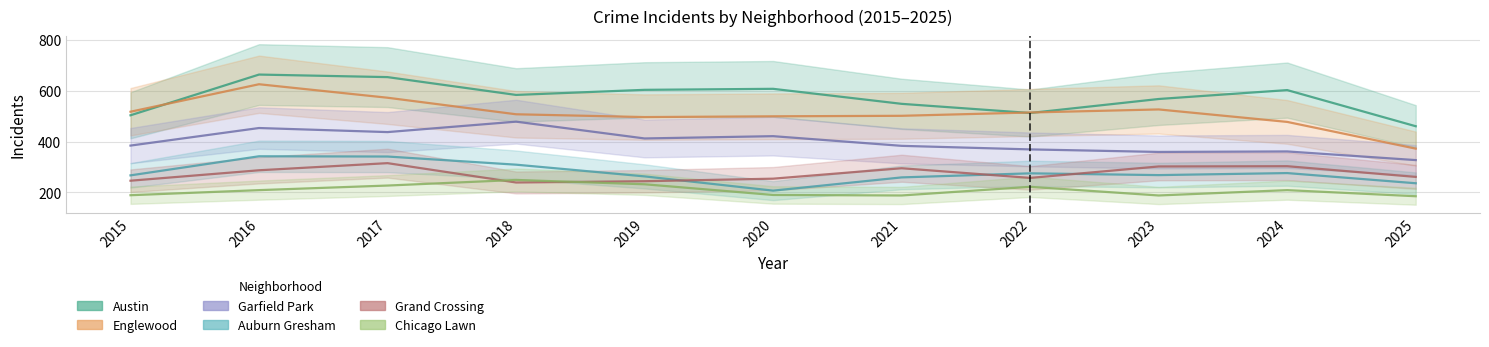

Where is Garfield Park nearest to the value 402?

2019